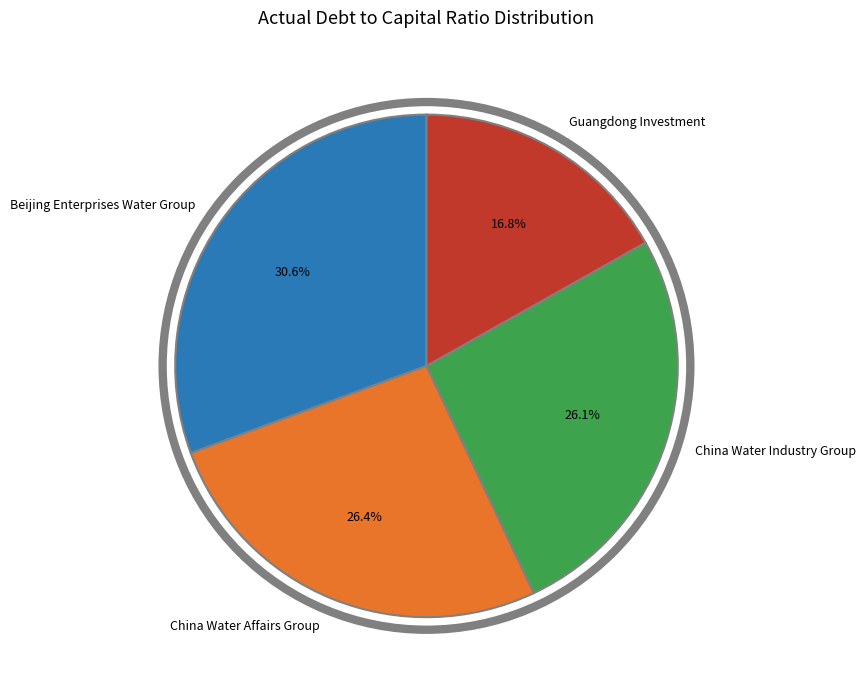

What portion of the pie excludes Guangdong Investment?

83.2%